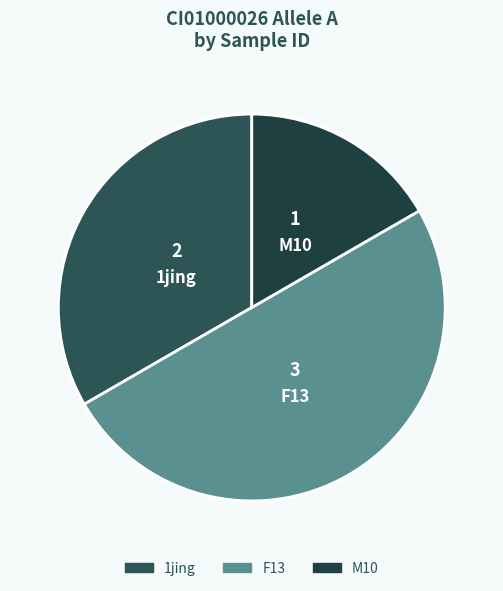

Is 1jing the majority of the pie?

No